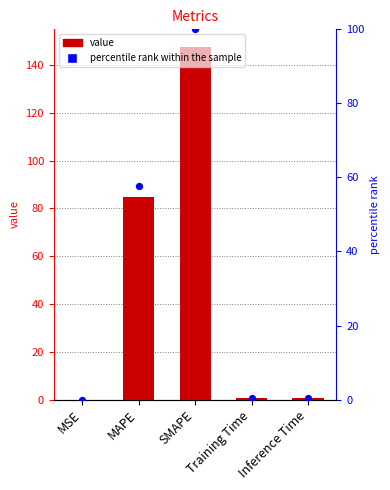

Which series has the largest total across all categories?

col_1